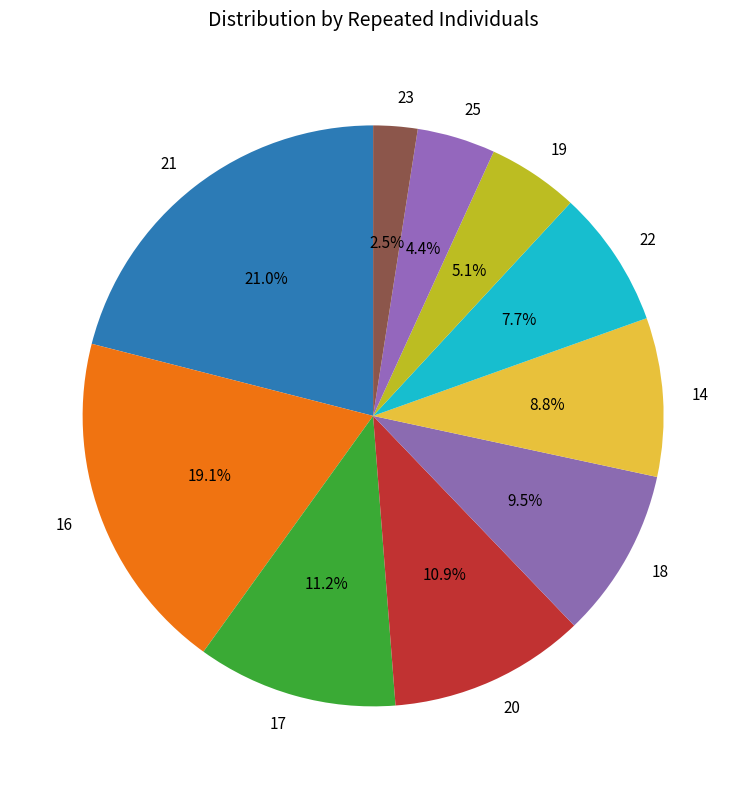

Which has a higher value, 20 or 23?

20